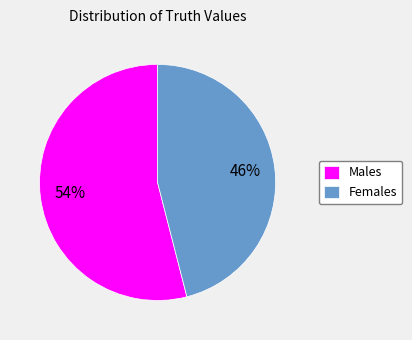

How many slices are in this pie chart?

2